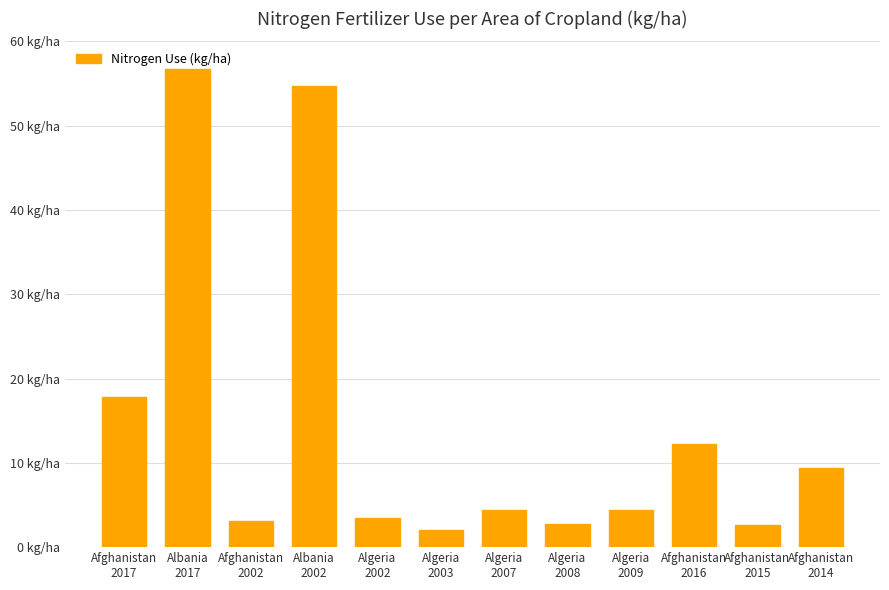

List the labels in order of value, largest first.

Albania
2017, Albania
2002, Afghanistan
2017, Afghanistan
2016, Afghanistan
2014, Algeria
2009, Algeria
2007, Algeria
2002, Afghanistan
2002, Algeria
2008, Afghanistan
2015, Algeria
2003